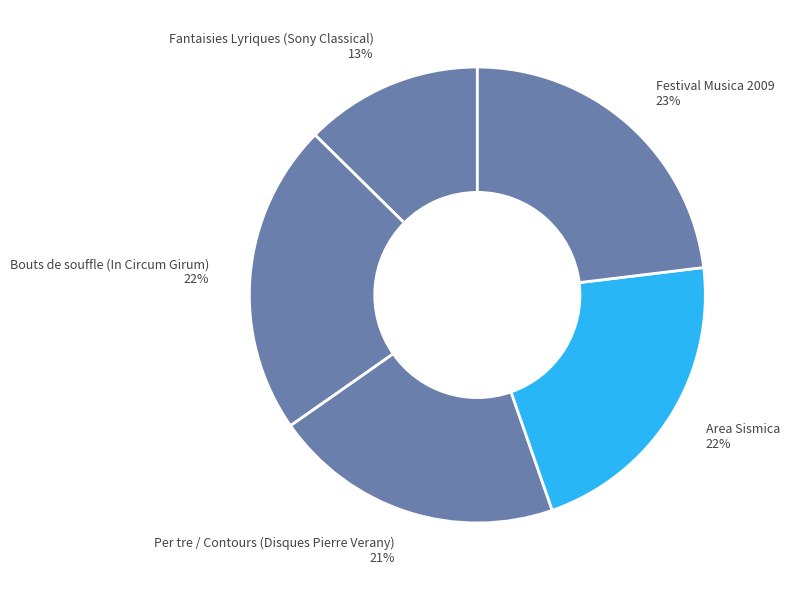

How many slices are in this pie chart?

5